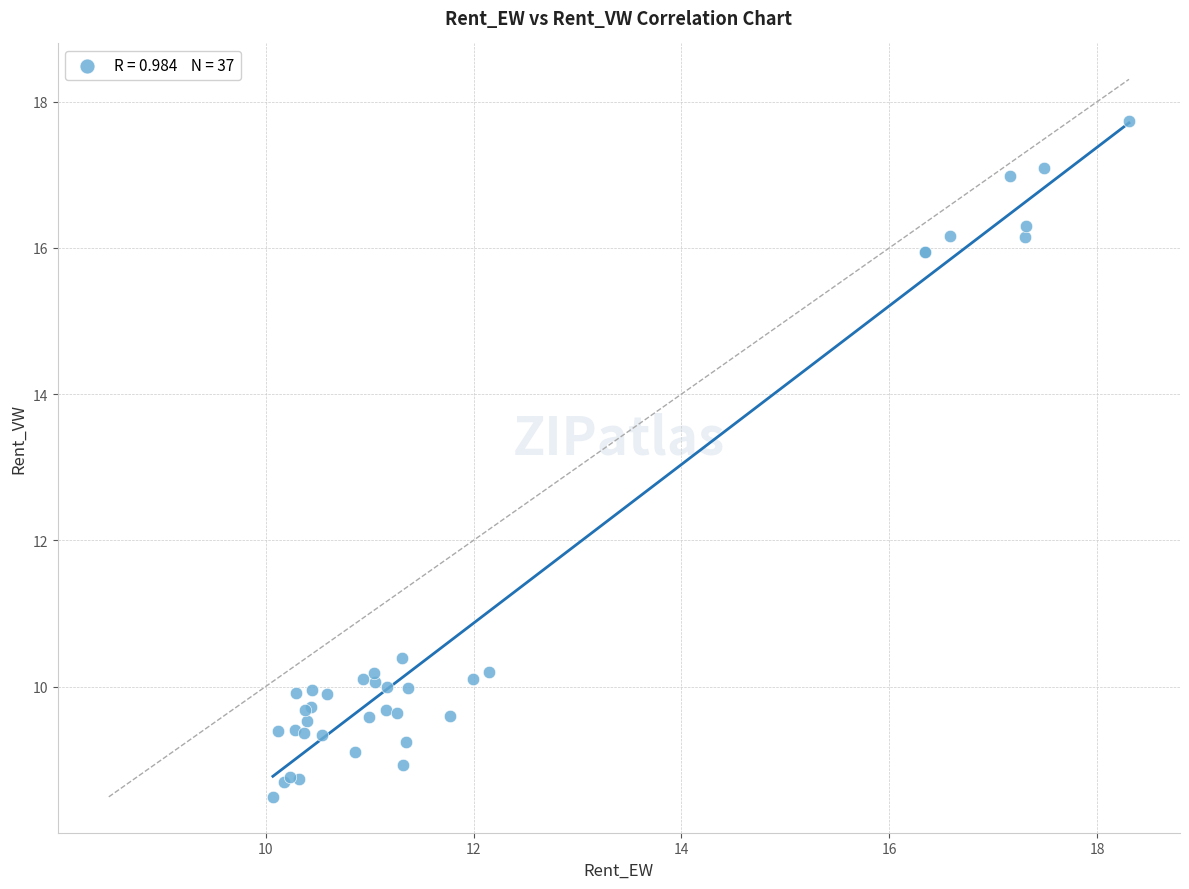

What Y value in the scatter plot is closest to 13?

10.4